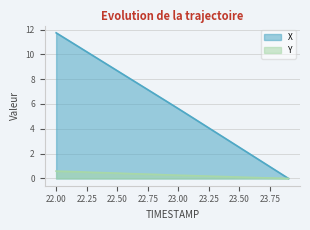

Is the value of Y at 23.3 greater than the value of X at 23.3?

No